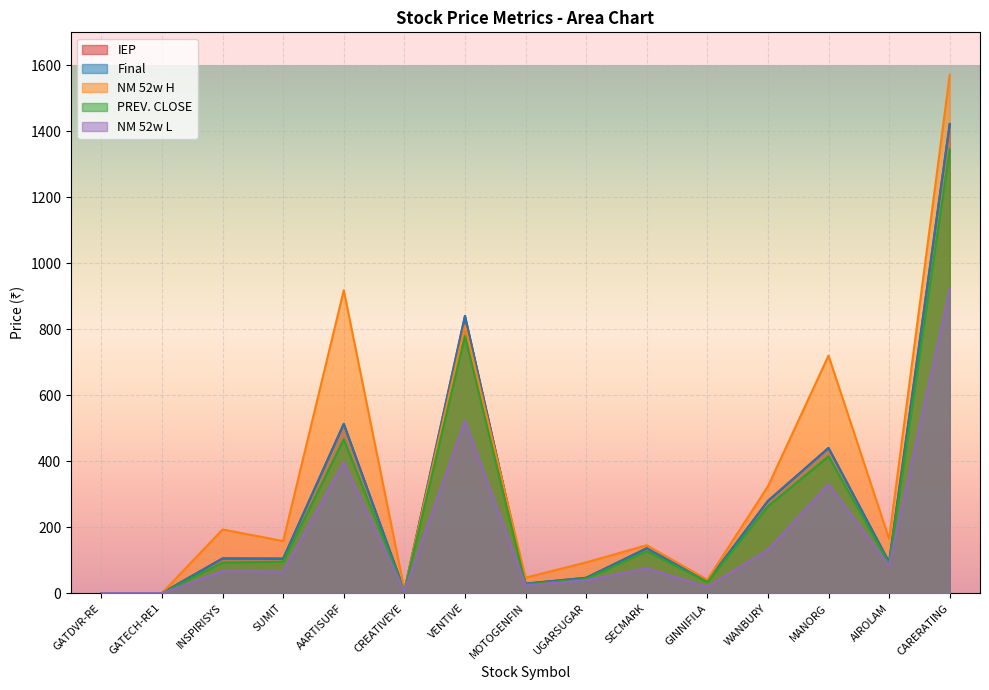

What position from the left is CREATIVEYE?

6